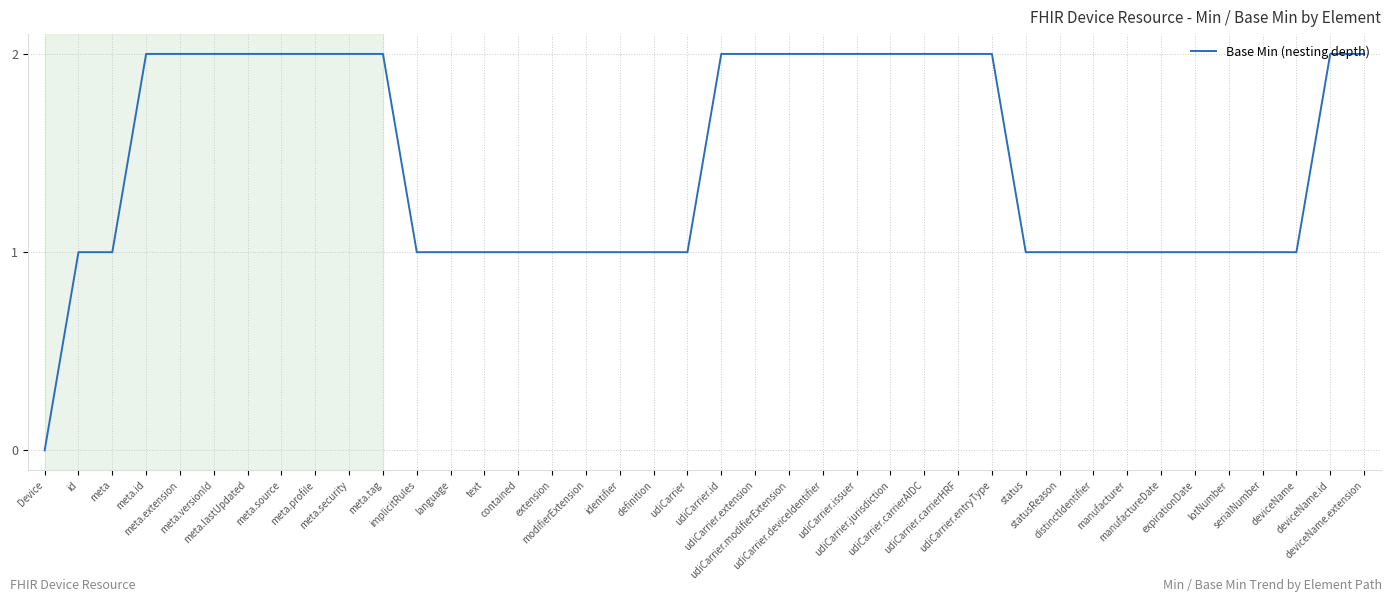

What is the label of the 7th point from the left?

meta.lastUpdated